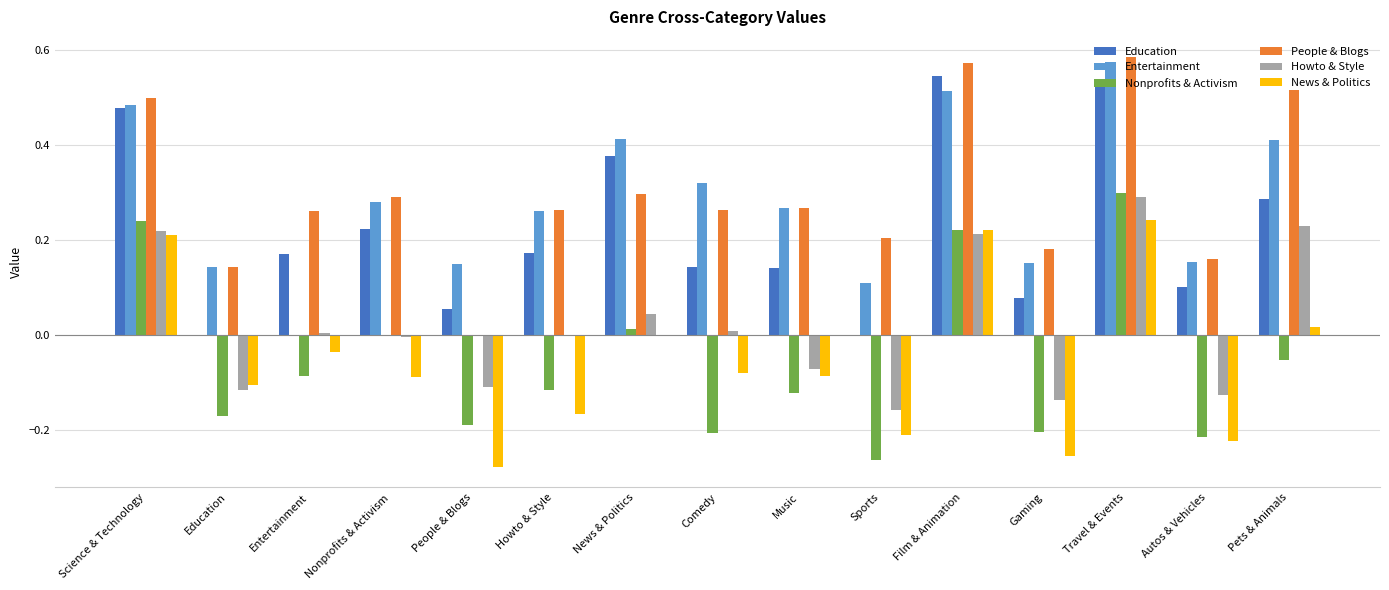

Which series changed the most between People & Blogs and Pets & Animals?

People & Blogs